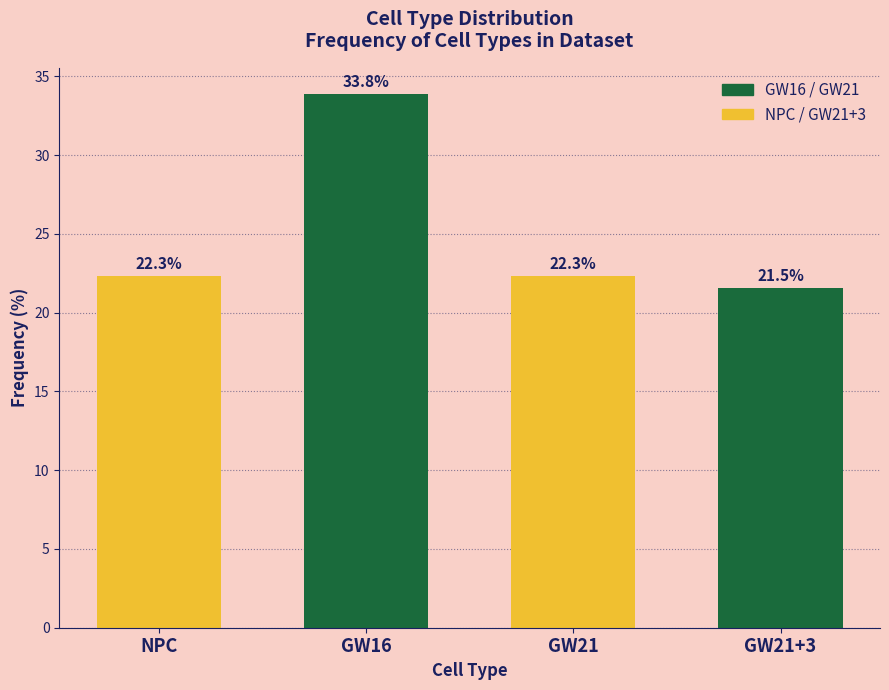

Reading left to right, transcribe all the data shown in this chart.

NPC=22.3	GW16=33.8	GW21=22.3	GW21+3=21.5